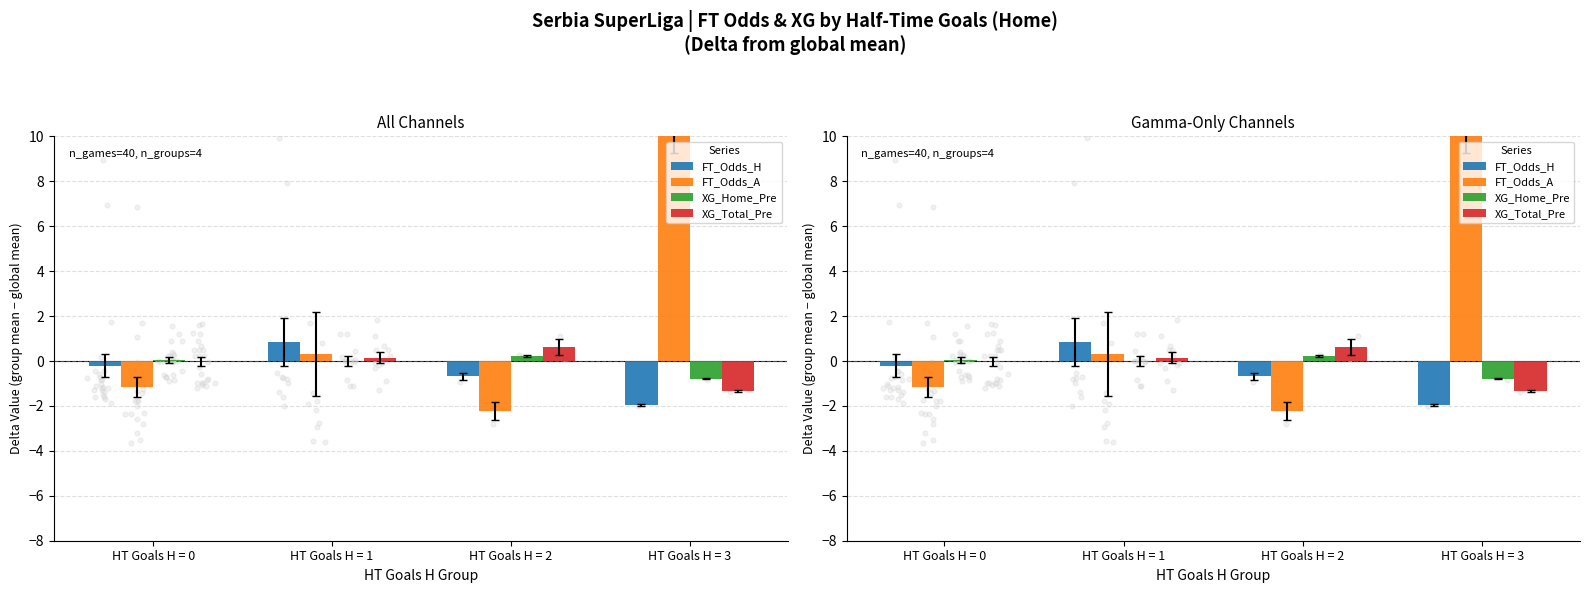

What is the total value across all series at HT Goals H = 2?

-2.1